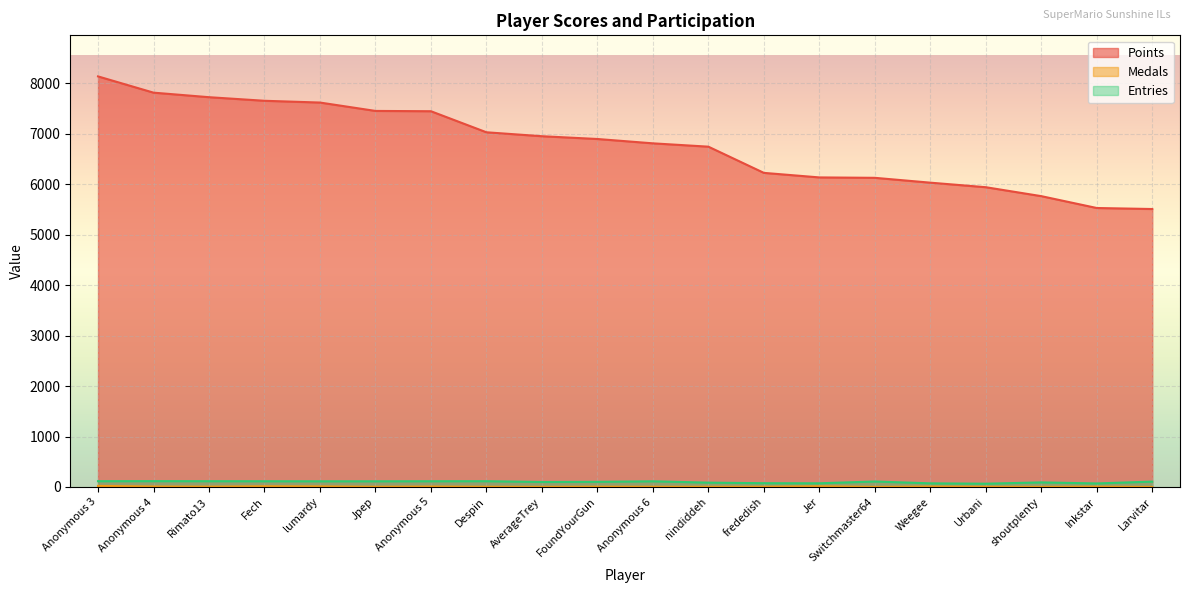

Reading left to right, what are all the values shown in this chart?

Points: 8133	7811	7721	7650	7615	7449	7443	7026	6948	6893	6807	6741	6222	6132	6124	6028	5938	5761	5526	5506
Medals: 21	9	6	14	11	4	8	4	2	5	4	3	3	13	1	7	3	1	5	0
Entries: 115	116	115	114	113	113	114	115	99	102	113	86	75	73	109	72	65	91	70	107